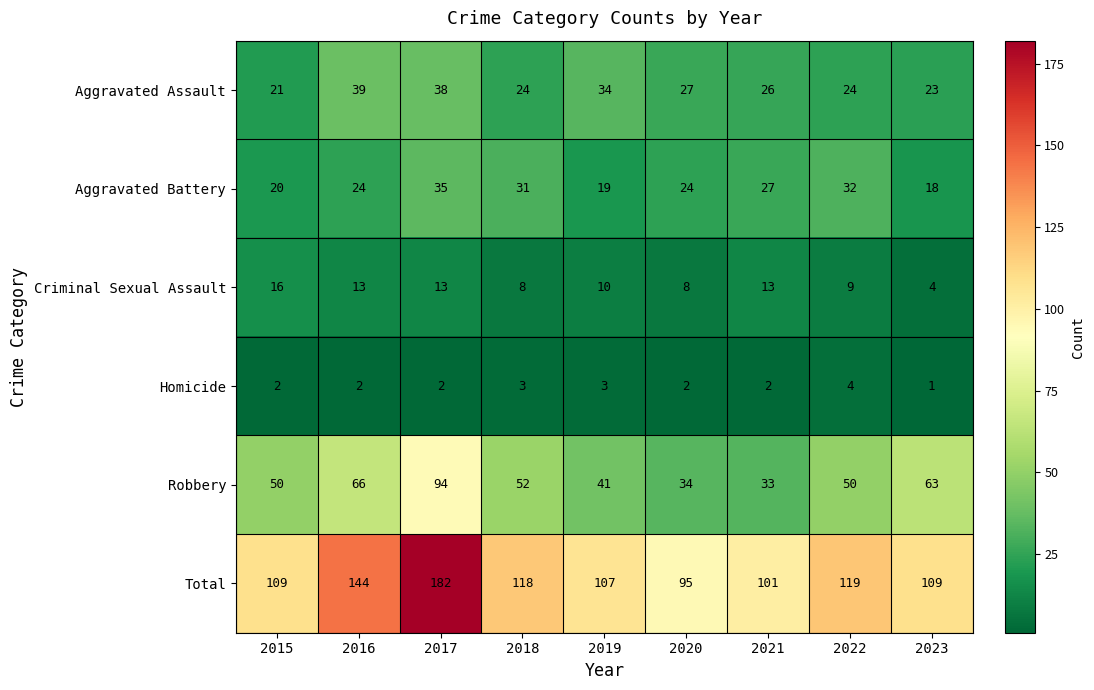

What is the total value across all series at 2020?

190